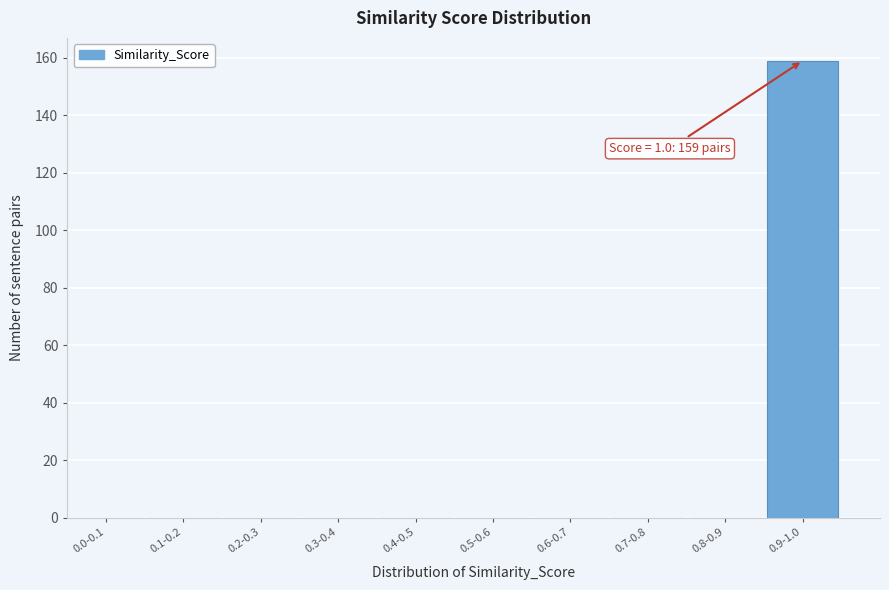

Reading left to right, transcribe all the data shown in this chart.

0.0-0.1=0	0.1-0.2=0	0.2-0.3=0	0.3-0.4=0	0.4-0.5=0	0.5-0.6=0	0.6-0.7=0	0.7-0.8=0	0.8-0.9=0	0.9-1.0=159